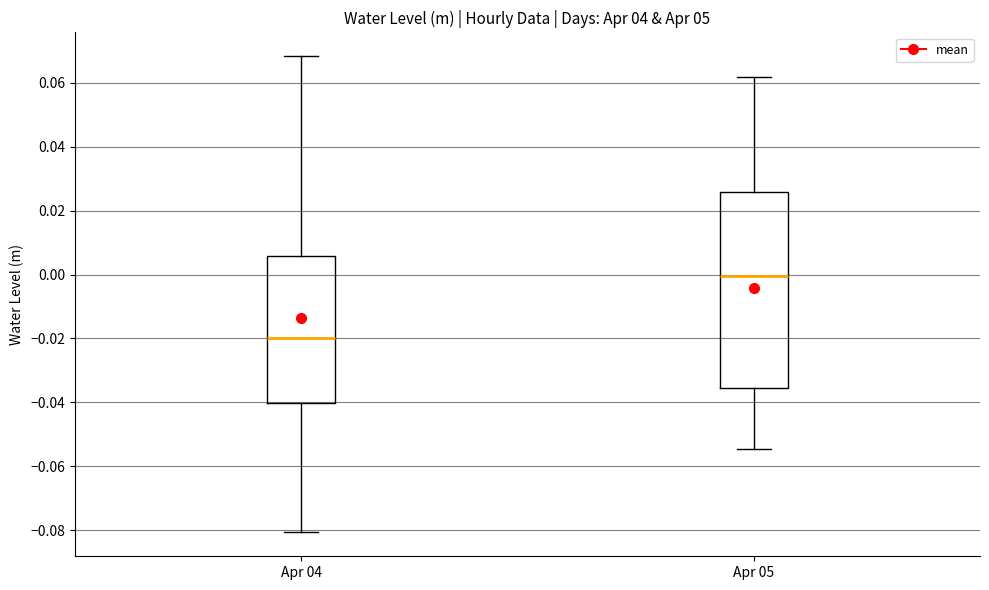

Reading left to right, transcribe this box plot: for each box, give where its median line is, the range the box spans, and where its two whiskers end, as read against the y-axis. The values are not printed on the chart, so give them approximately, as read against the axis.

Apr 04: median -0.020, box -0.040 to 0.006, whiskers -0.080 to 0.068
Apr 05: median 0.000, box -0.036 to 0.026, whiskers -0.054 to 0.062